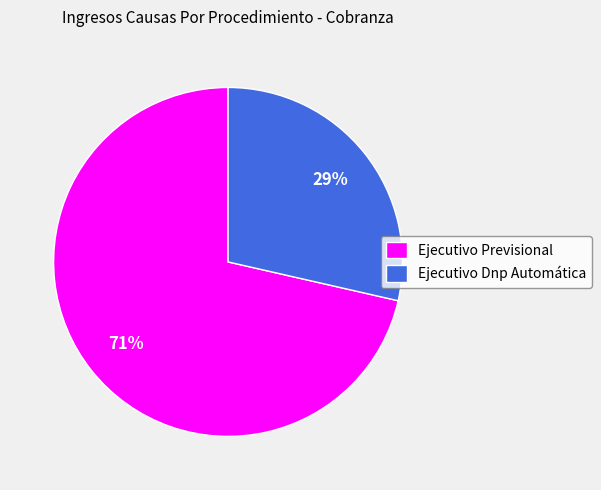

To the nearest percent, what is the average slice percentage?

50%